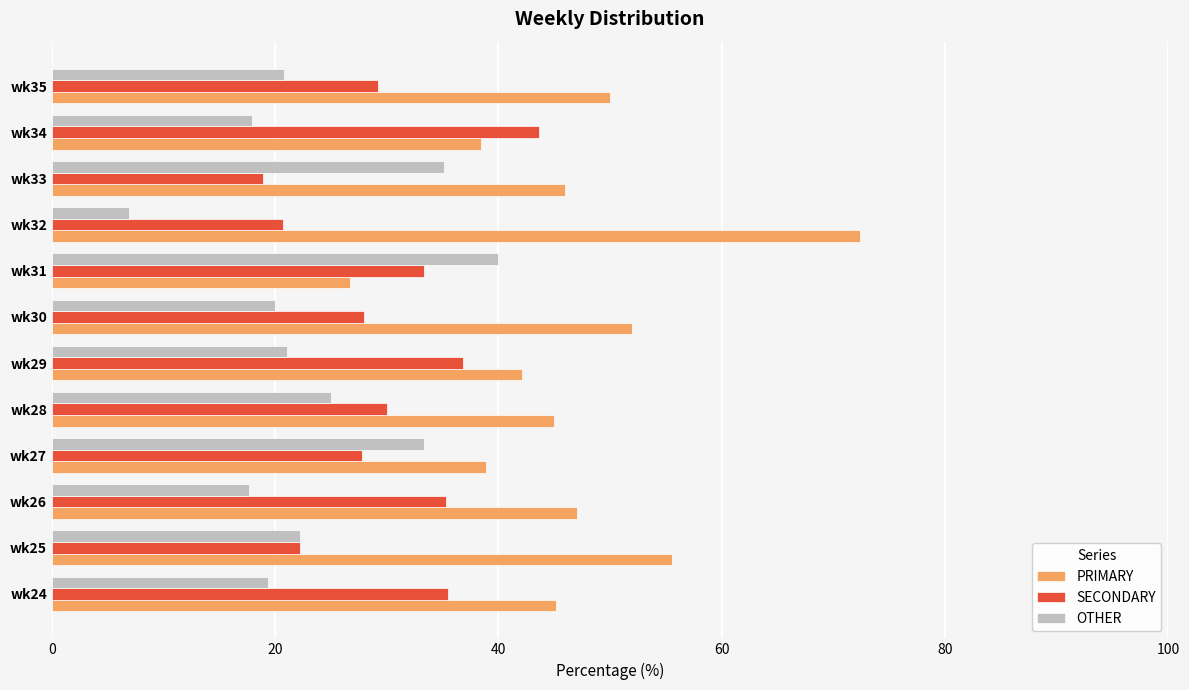

At how many categories does at least one series exceed 30?

12